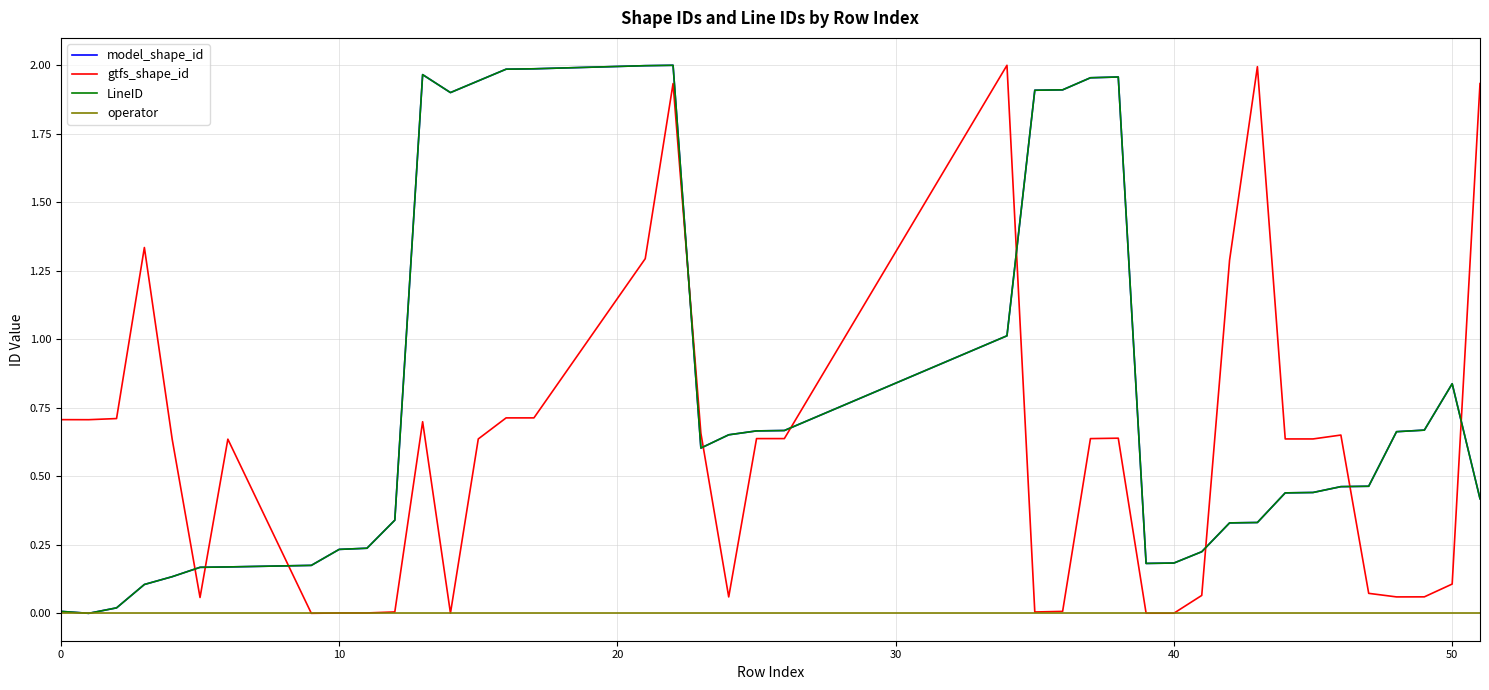

Does the chart have visible grid lines?

Yes